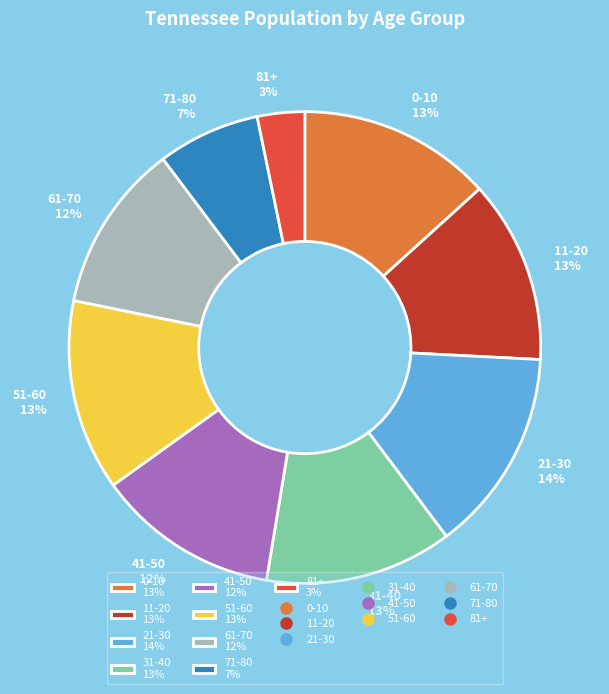

Count the number of slices in the pie.

9